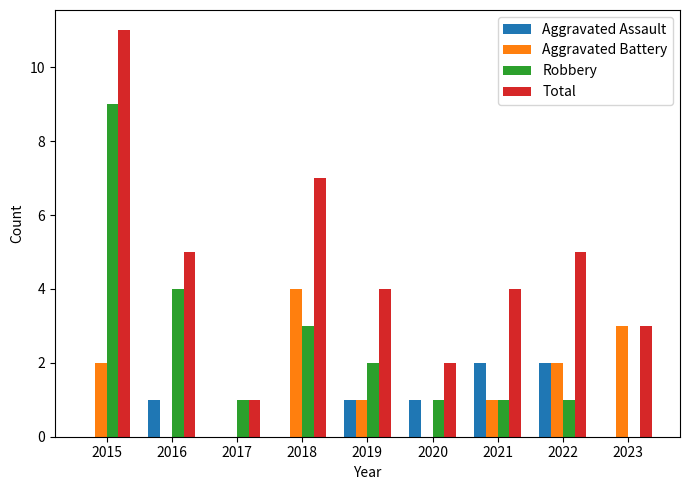

At which label does Total reach its peak?

2015